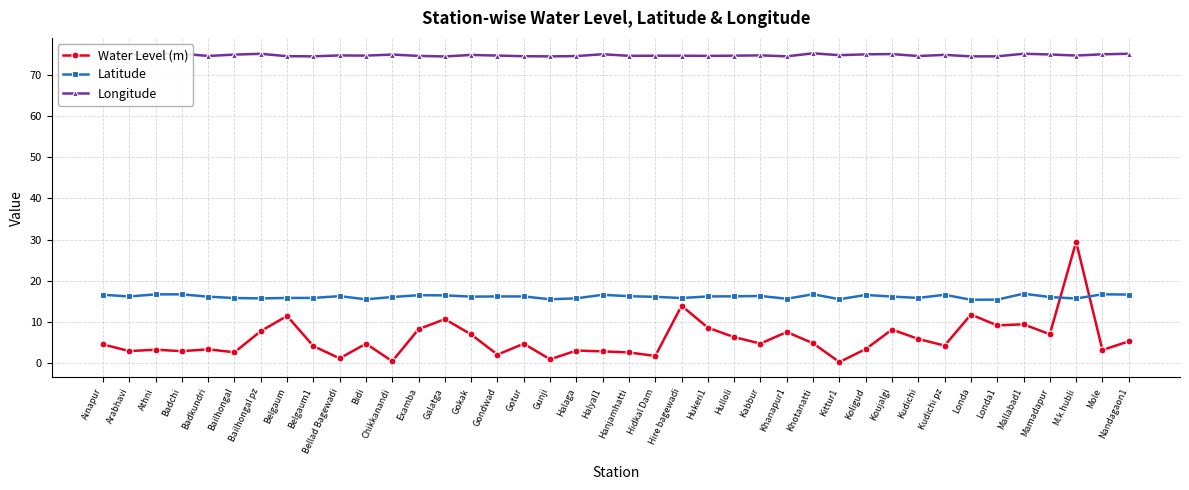

At how many categories does at least one series exceed 63?

40